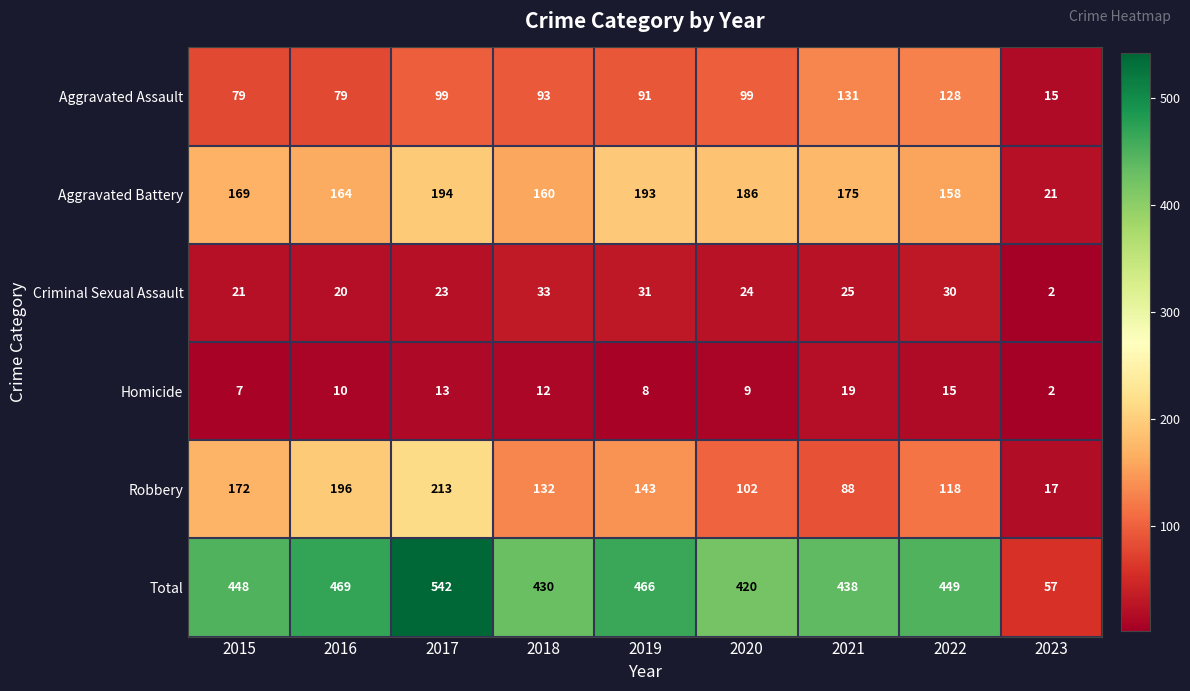

Which series has the largest total across all categories?

Total